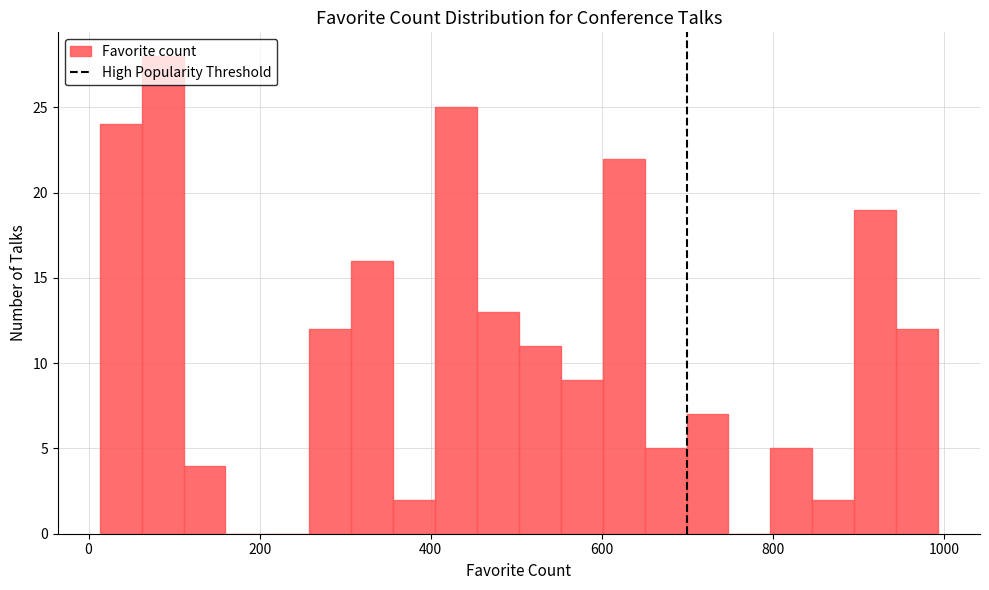

Around what value on the x-axis is the tallest bar? Give the approximate position of its centre, as read against the axis.

80